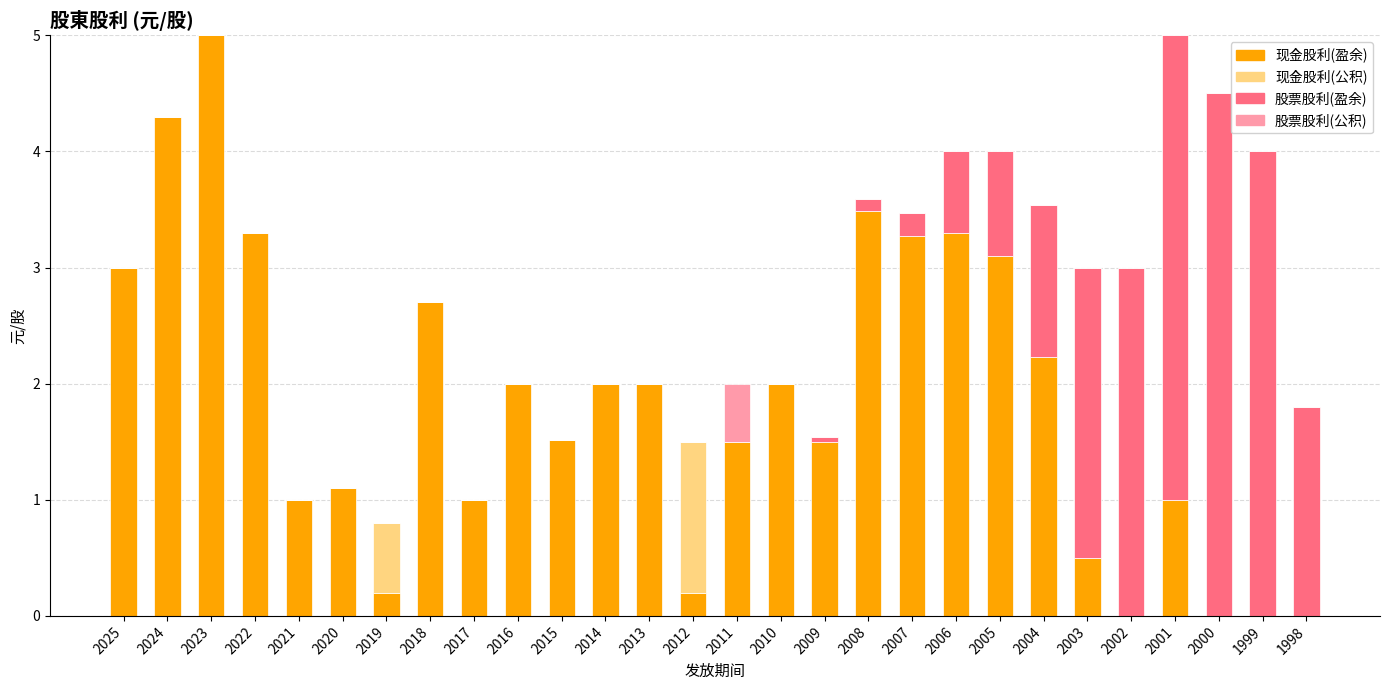

What is the total value across all series at 2000?

4.5